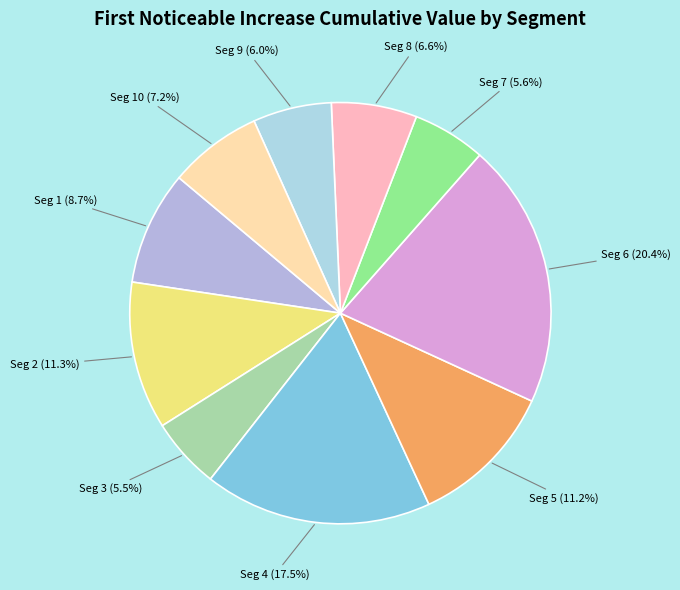

Which slice is the smallest?

signal segment 3